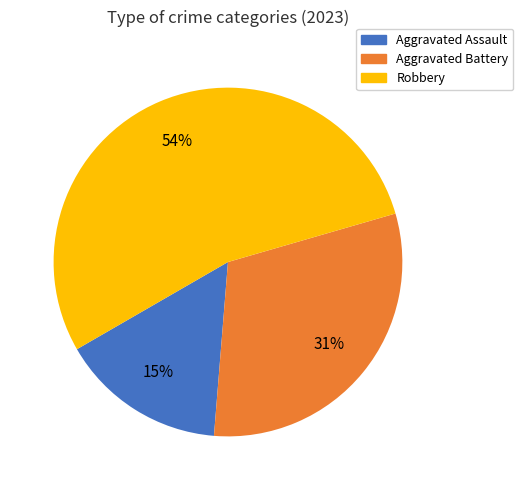

Is there a majority slice in this chart?

Yes